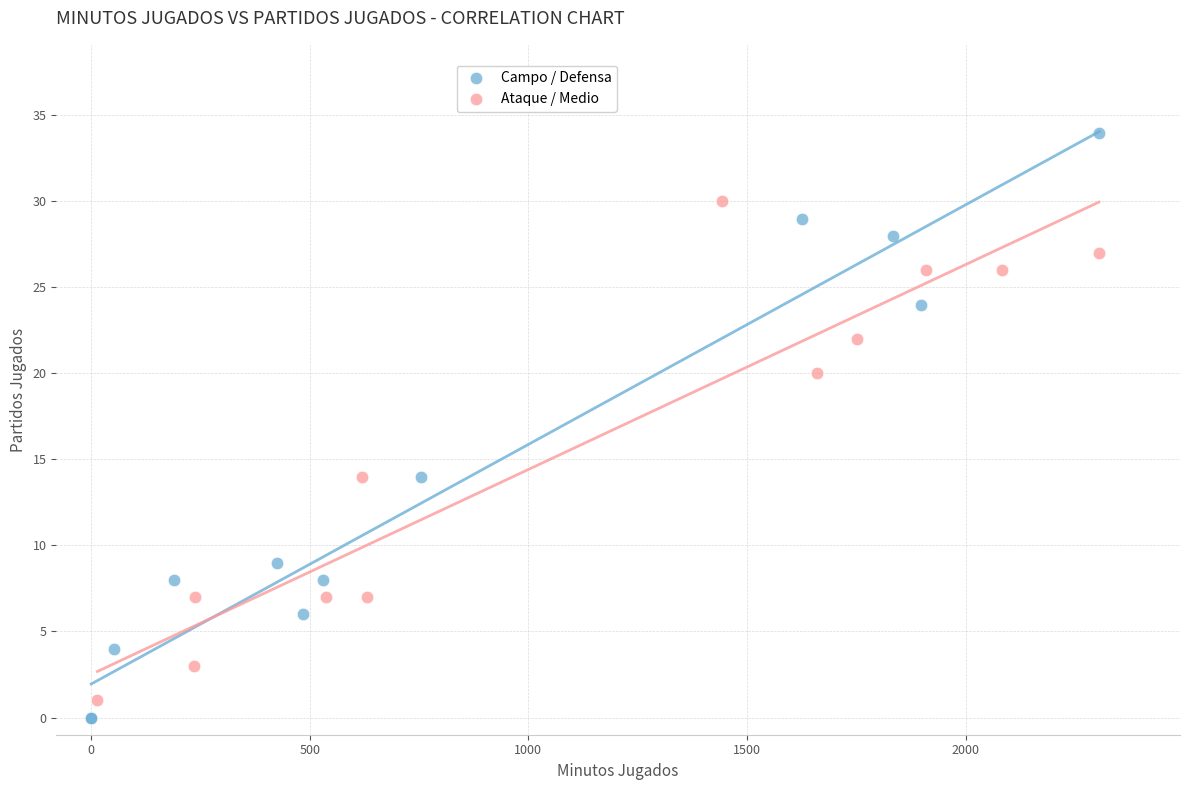

Which series reaches the maximum Y coordinate?

Campo / Defensa